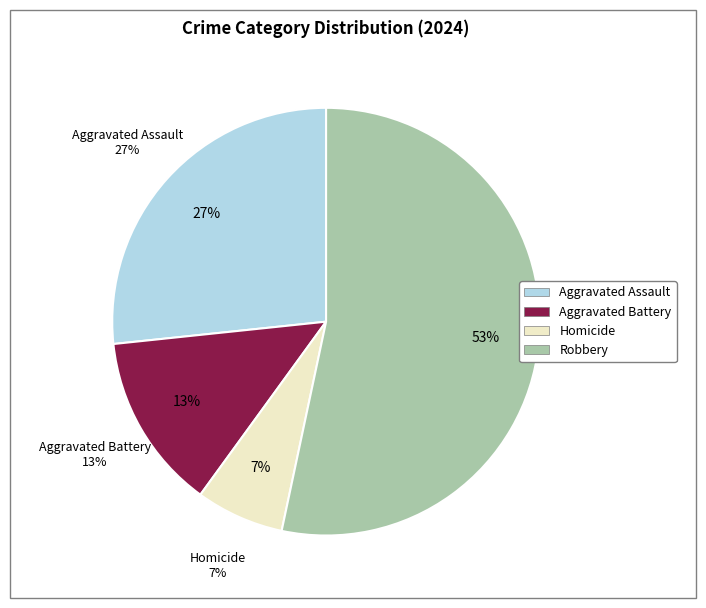

Is it true that Homicide is 7% of the pie?

True